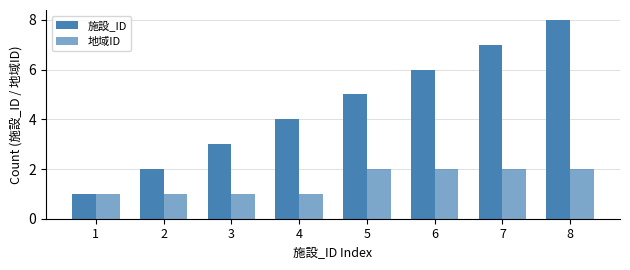

Count the number of categories in the chart.

8